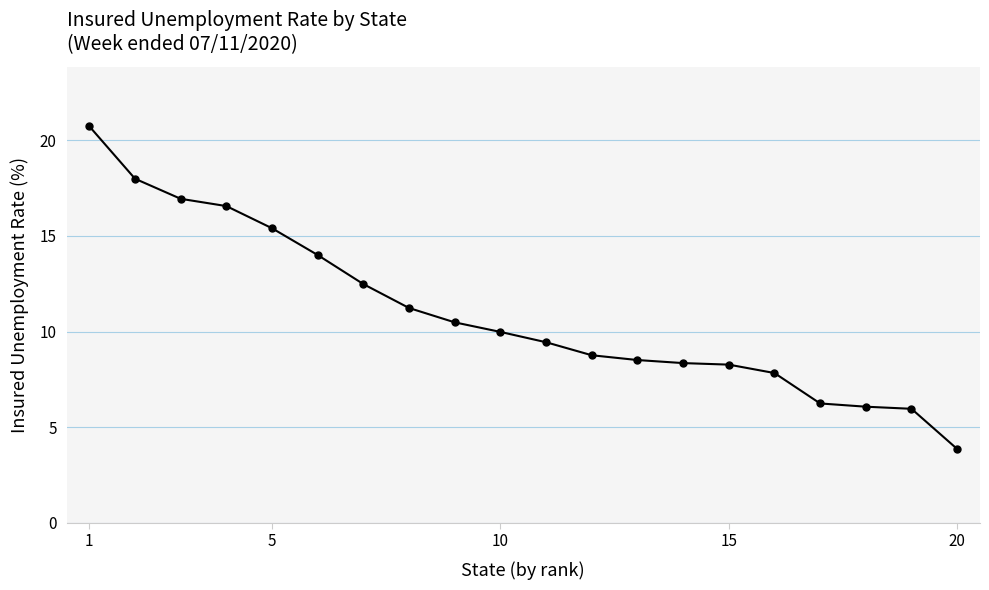

What is the difference between the maximum and minimum values?

16.9